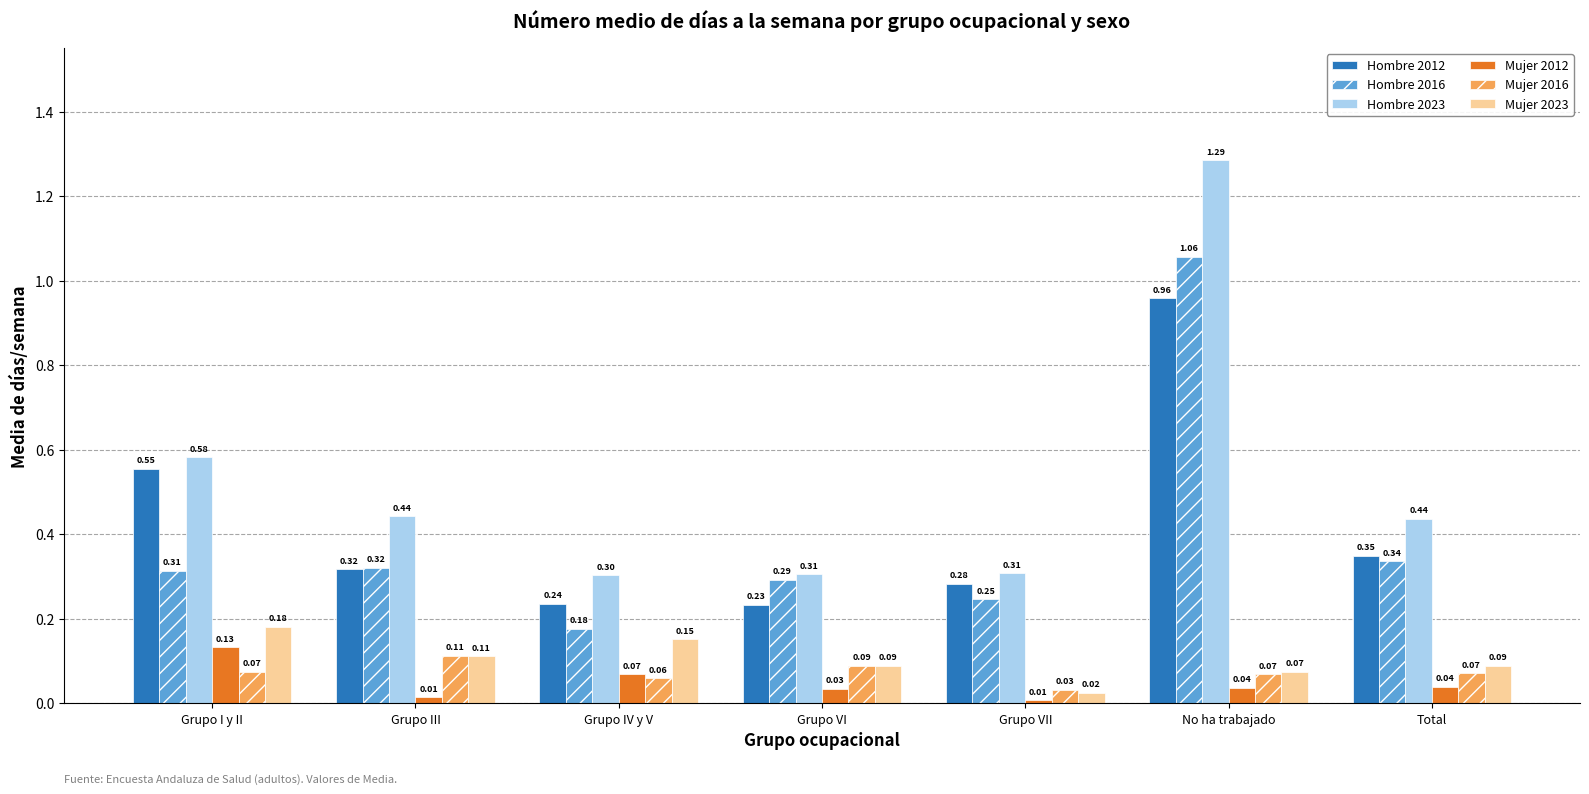

What position from the right is Grupo I y II?

7